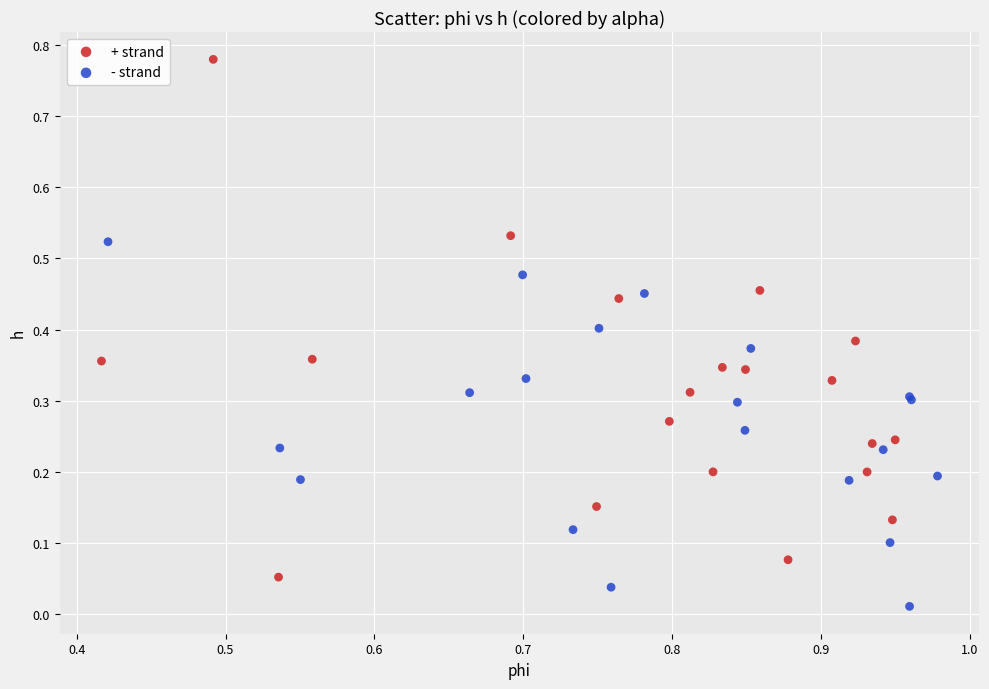

Which series reaches the maximum Y coordinate?

+ strand